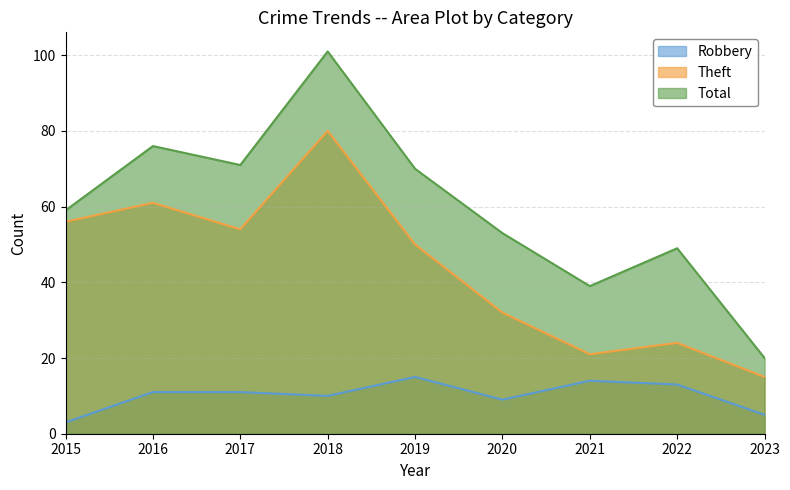

How many series are shown in this chart?

3